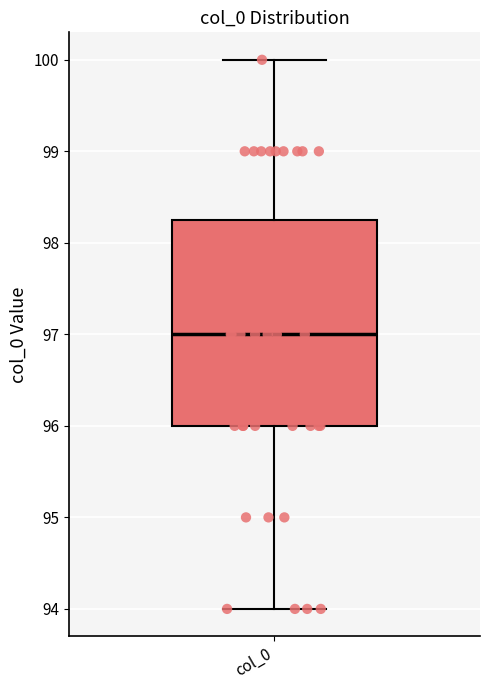

Read this box plot against the y-axis: the position of the median line, the range covered by the box, and the ends of both whiskers. The values are not printed on the chart, so give them approximately, as read against the axis.

median 97.0, box 96.0 to 98.3, whiskers 94.0 to 100.0